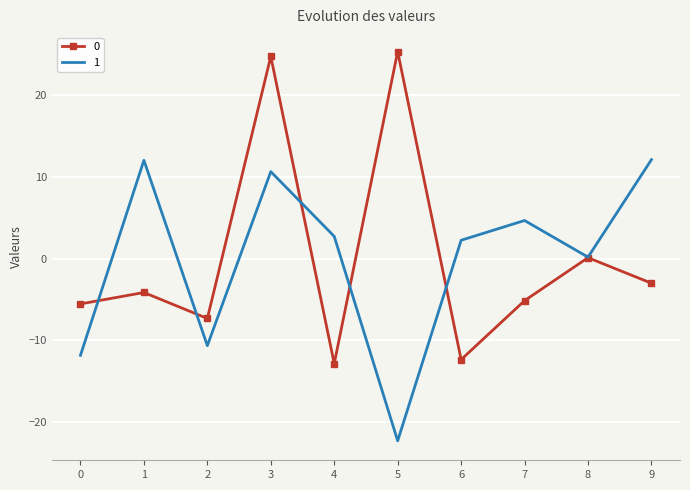

What is the spread (max minus min) of values at 3?

14.1